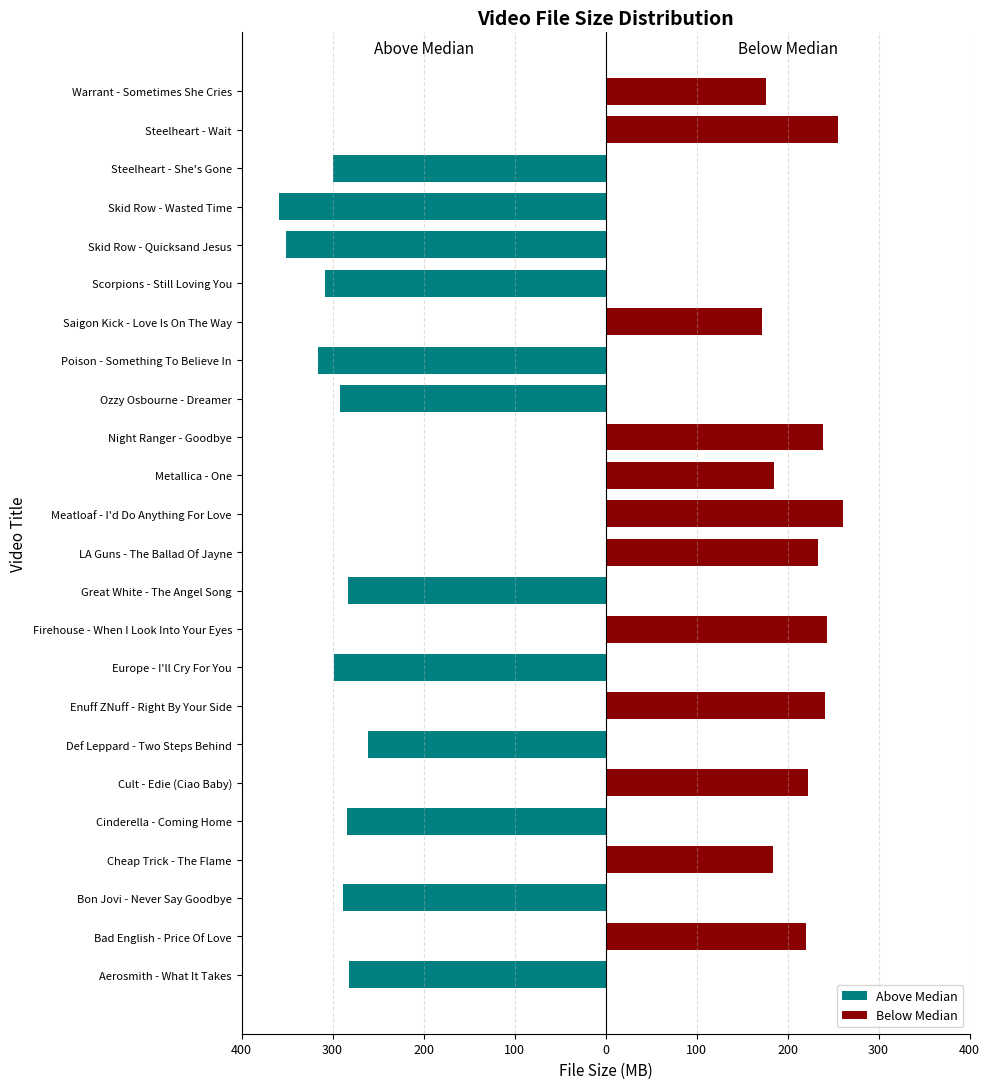

Reading right to left, transcribe all the data shown in this chart.

Above Median: 0.0	0.0	-299.2	-359.3	-351.5	-308.5	0.0	-315.9	-292.0	0.0	0.0	0.0	0.0	-282.7	0.0	-298.0	0.0	-261.4	0.0	-284.5	0.0	-288.1	0.0	-282.2
Below Median: 176.6	255.1	0.0	0.0	0.0	0.0	172.5	0.0	0.0	238.5	185.4	261.3	233.1	0.0	243.5	0.0	240.9	0.0	222.0	0.0	183.6	0.0	220.4	0.0